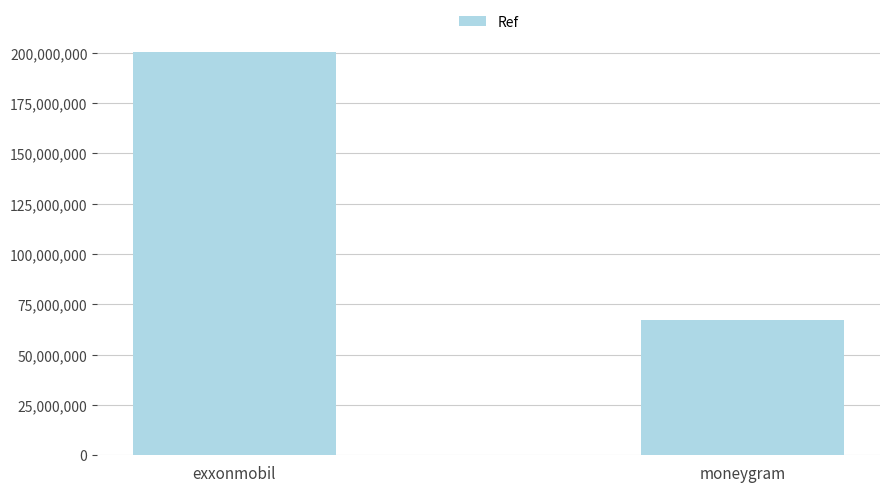

Which has a higher value, exxonmobil or moneygram?

exxonmobil